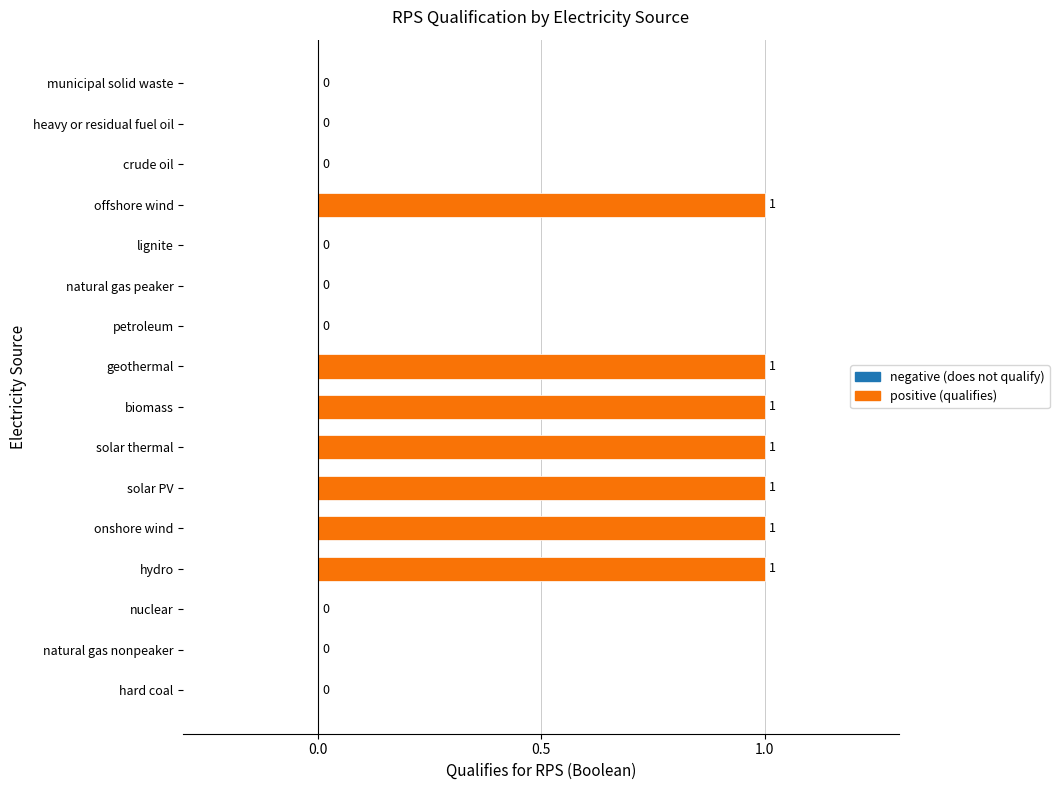

What is the sum of the values at biomass and municipal solid waste?

1